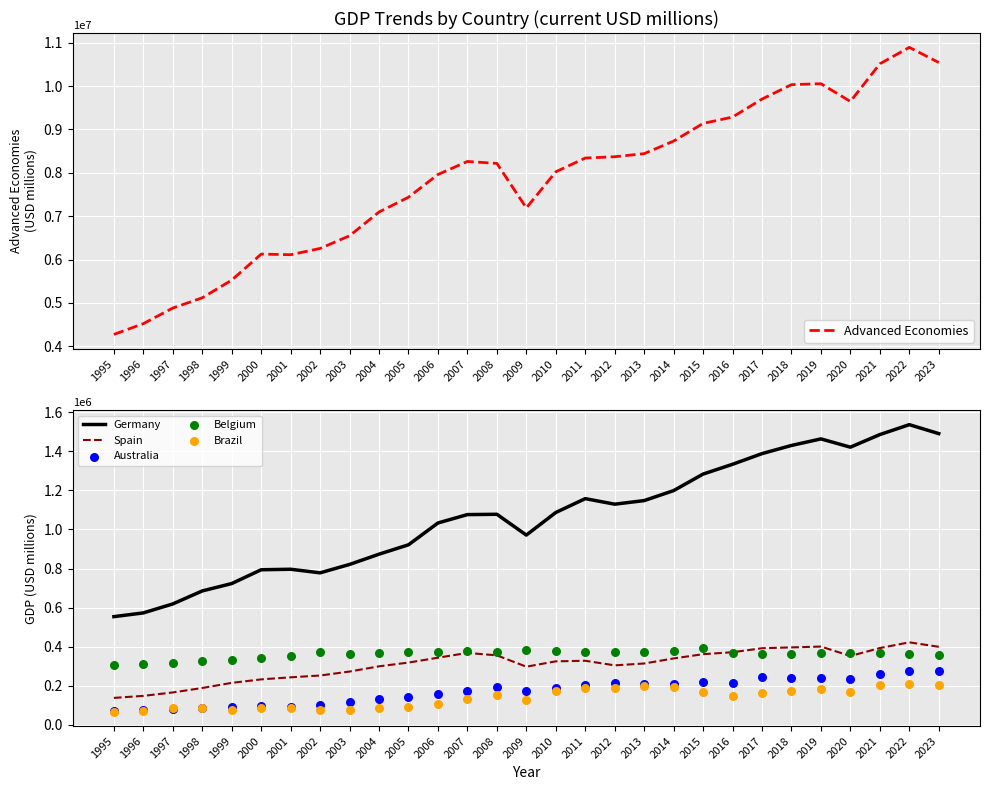

Which series has the largest total across all categories?

Advanced Economies